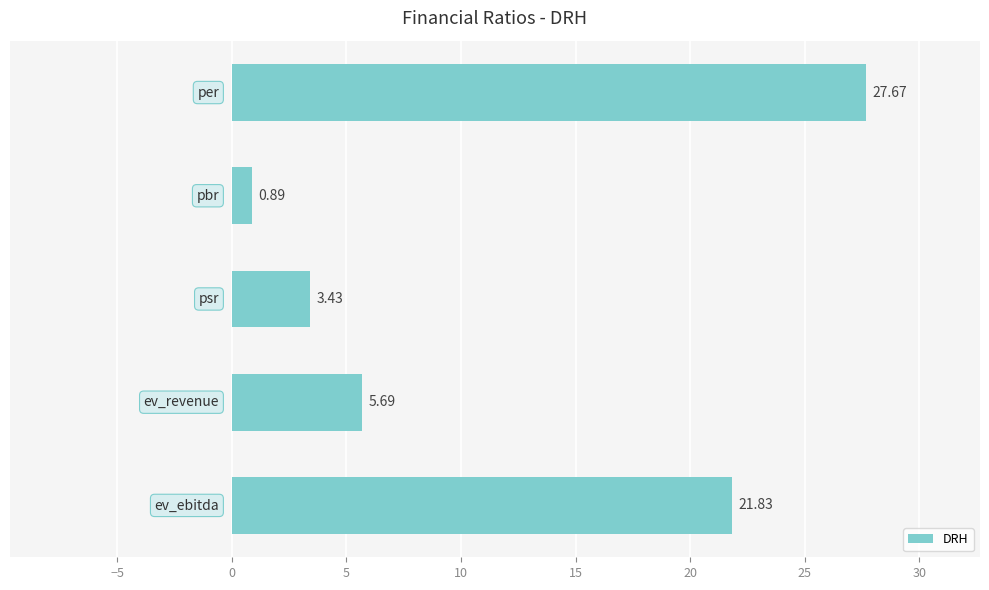

What is the difference between the maximum and minimum values?

26.8